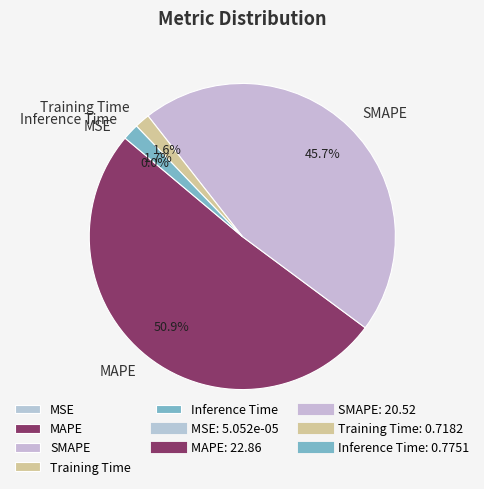

To the nearest percent, what portion does SMAPE represent?

46%